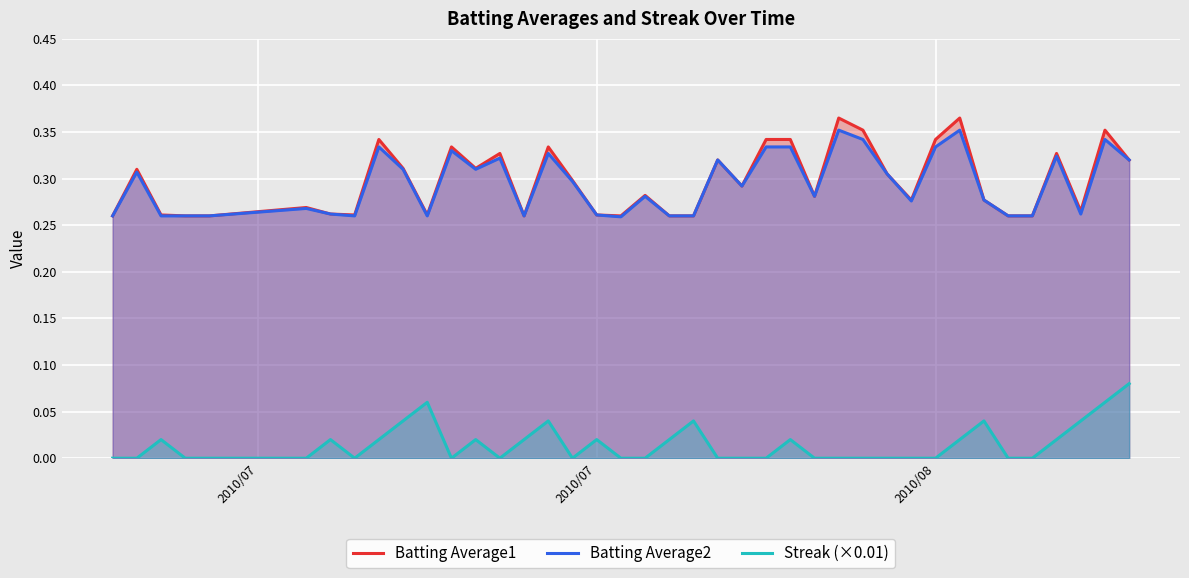

Which series has the largest range (max minus min)?

Batting Average1